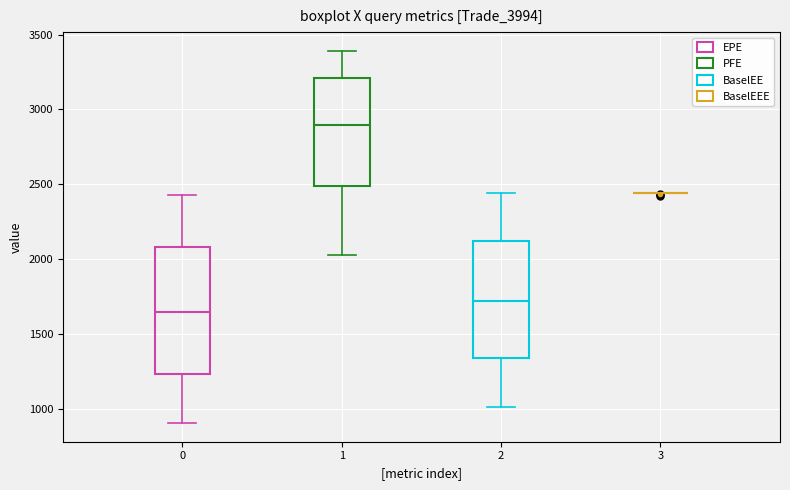

Reading left to right, transcribe this box plot: for each box, give where its median line is, the range the box spans, and where its two whiskers end, as read against the y-axis. The values are not printed on the chart, so give them approximately, as read against the axis.

0: median 1650, box 1250 to 2100, whiskers 900 to 2450
1: median 2900, box 2500 to 3200, whiskers 2050 to 3400
2: median 1700, box 1350 to 2100, whiskers 1000 to 2450
3: box collapsed to a line at 2450, whiskers 2450 to 2450